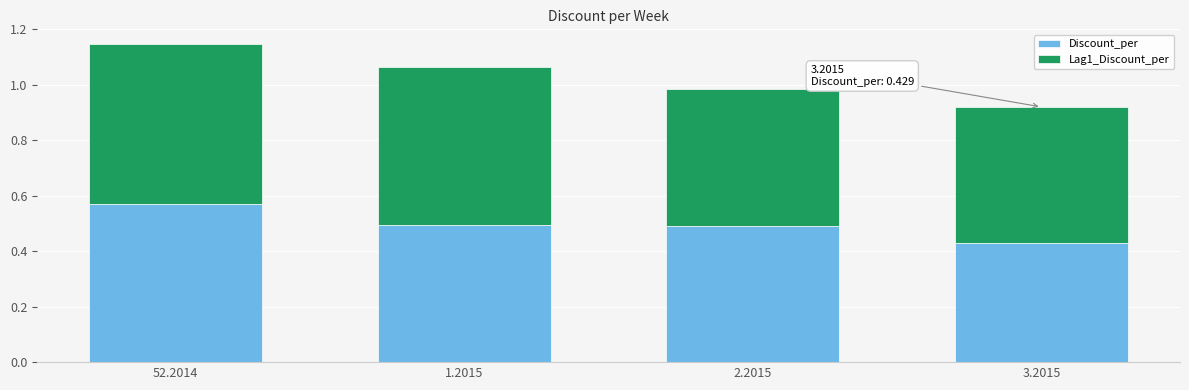

What is the sum of the Discount_per values at 52.2014 and 2.2015?

1.1